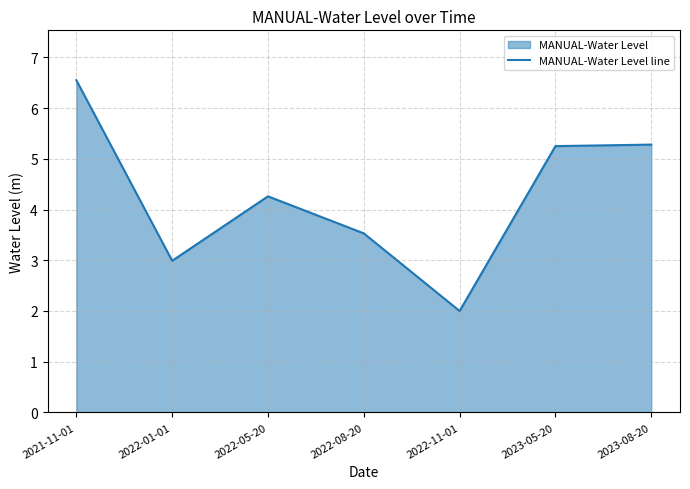

Reading left to right, extract all data points from this chart.

6.6	3.0	4.3	3.5	2.0	5.2	5.3